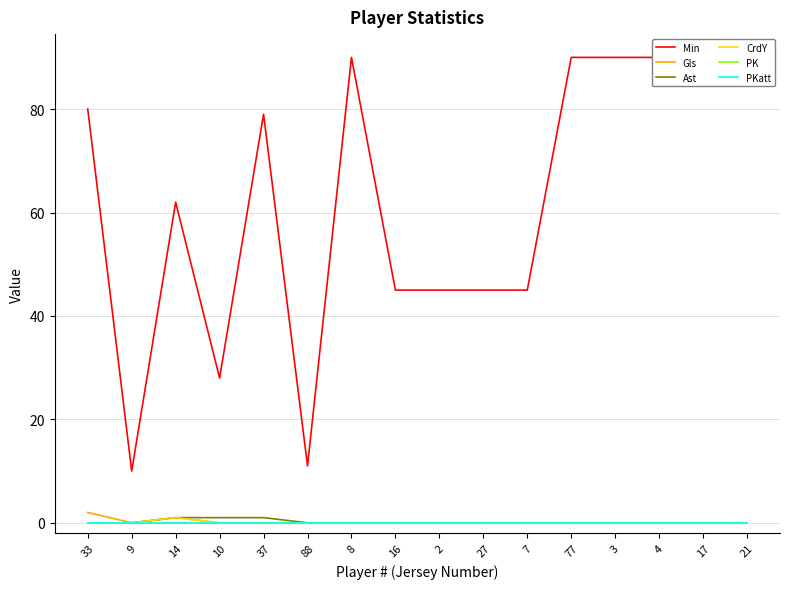

Reading right to left, list all the values displayed in this chart.

Min: 90	90	90	90	90	45	45	45	45	90	11	79	28	62	10	80
Gls: 0	0	0	0	0	0	0	0	0	0	0	0	0	1	0	2
Ast: 0	0	0	0	0	0	0	0	0	0	0	1	1	1	0	0
CrdY: 0	0	0	0	0	0	0	0	0	0	0	0	0	1	0	0
PK: 0	0	0	0	0	0	0	0	0	0	0	0	0	0	0	0
PKatt: 0	0	0	0	0	0	0	0	0	0	0	0	0	0	0	0